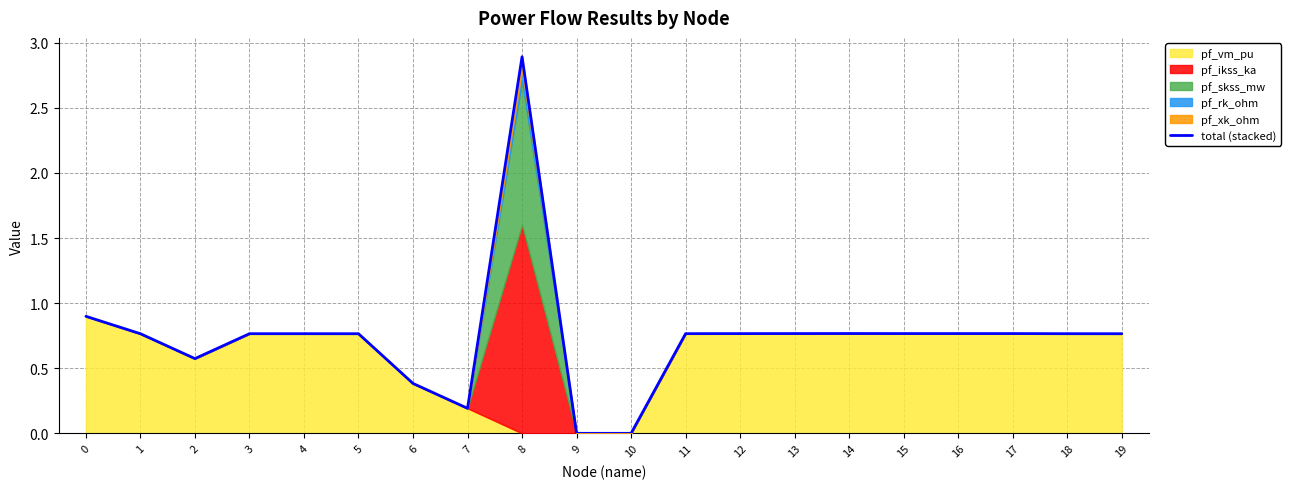

Rank the categories by value from lowest to highest.

9, 10, 7, 6, 2, 1, 5, 19, 3, 4, 18, 11, 12, 13, 15, 16, 17, 14, 0, 8